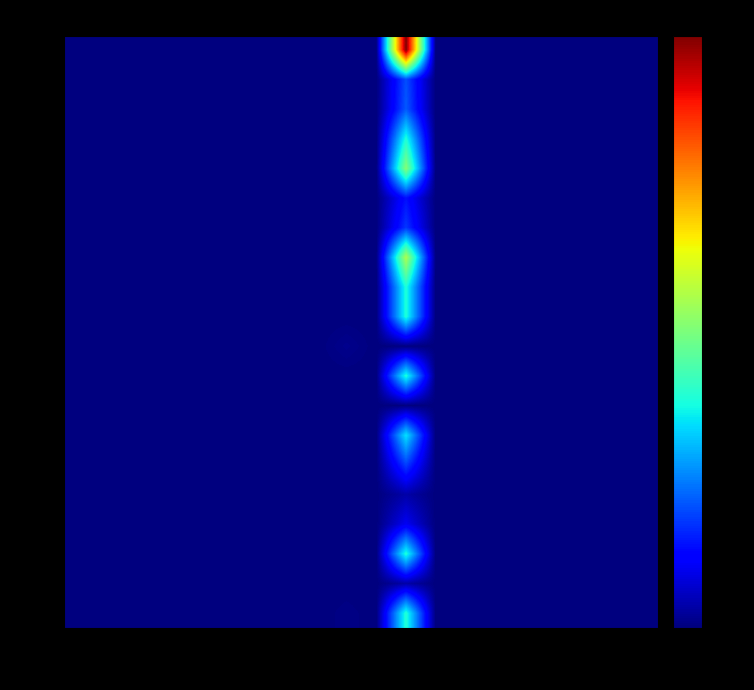

At which category is the sum across all series the highest?

11